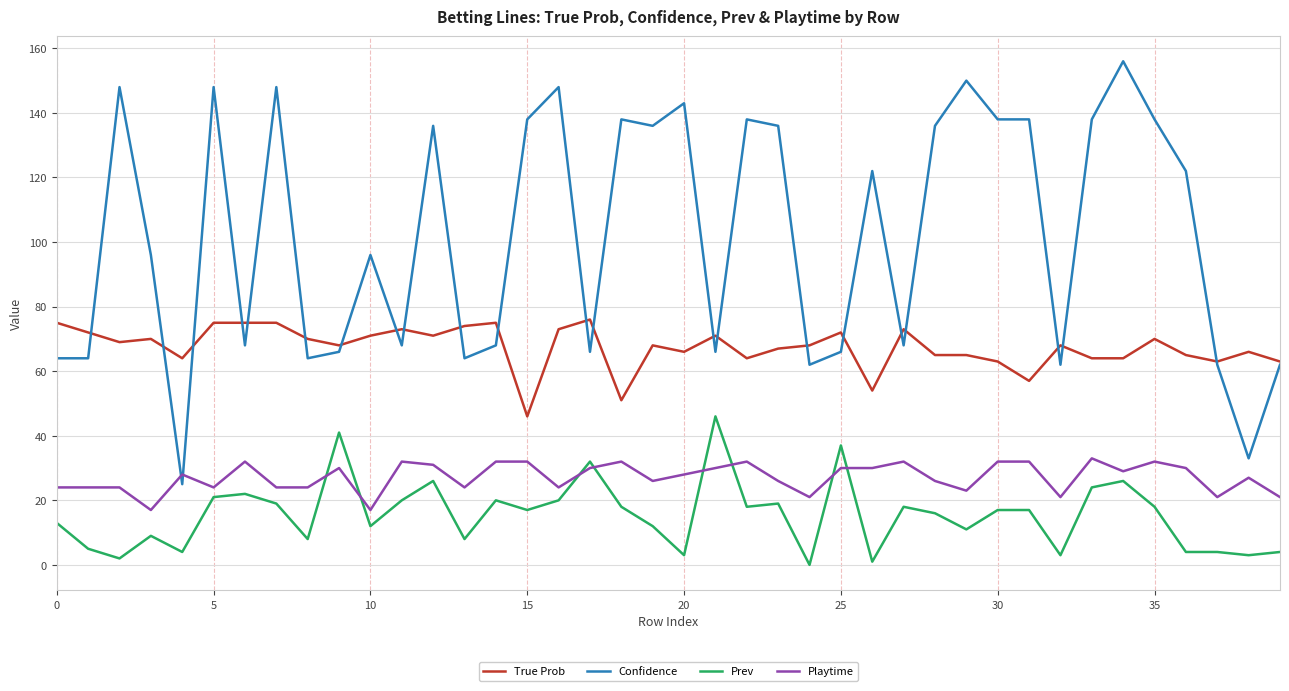

List the series in order of their peak value, highest first.

Confidence, True Prob, Prev, Playtime